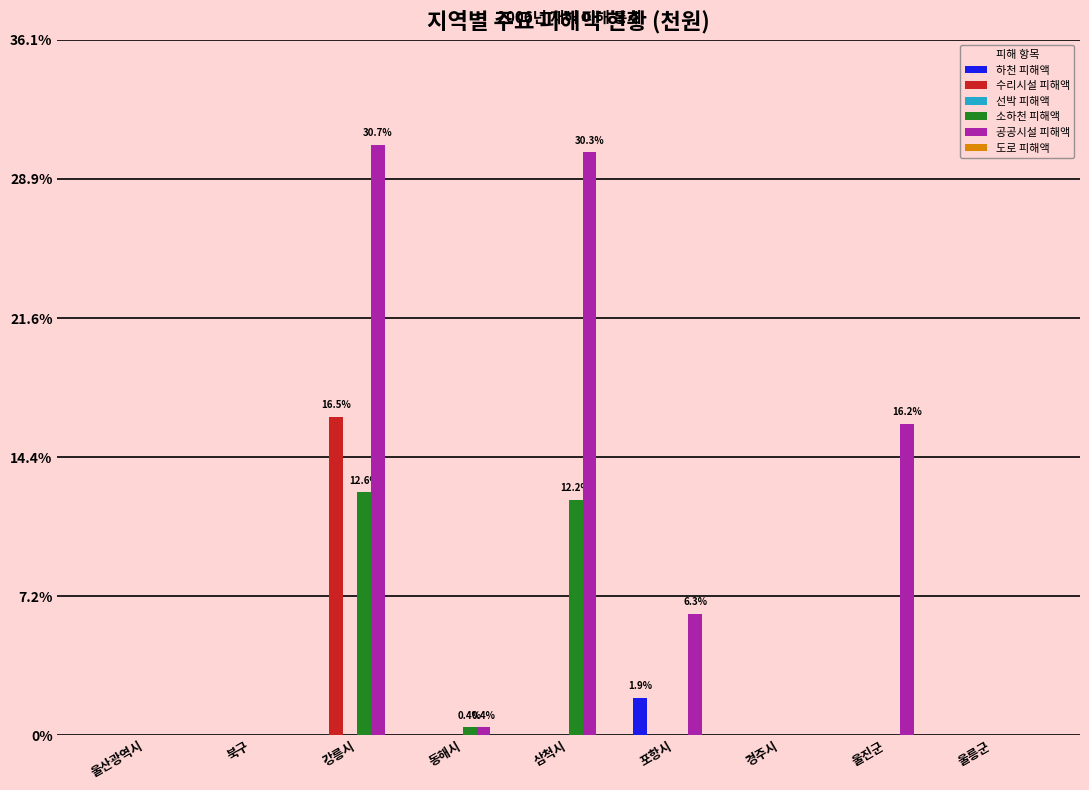

Which series changed the most between 동해시 and 울릉군?

소하천 피해액